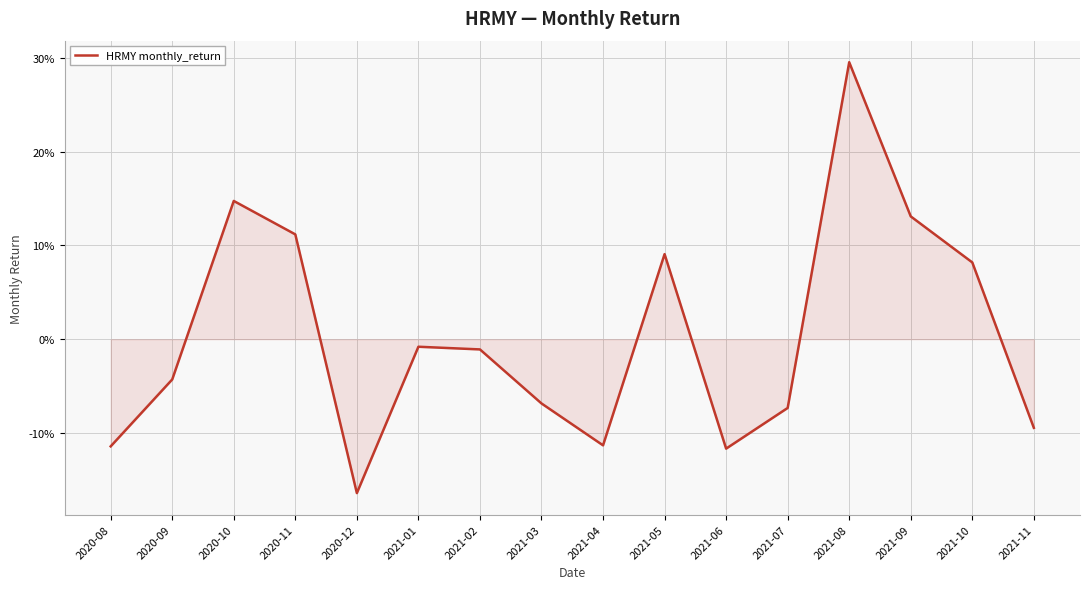

How many points are higher than both their immediate neighbors (excluding endpoints)?

4